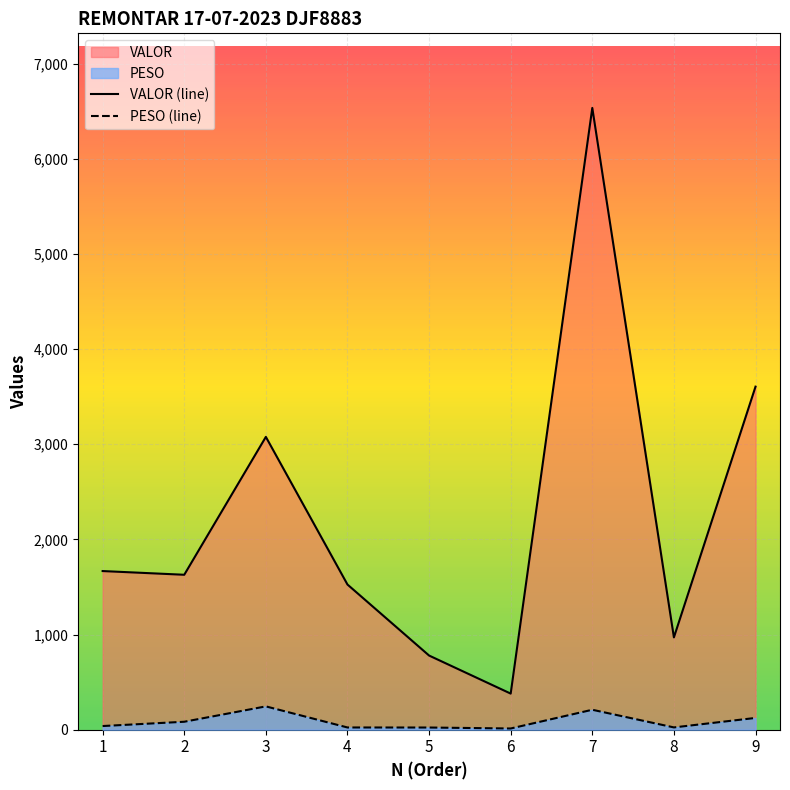

Between 3 and 5, which series saw the biggest shift?

VALOR (line)